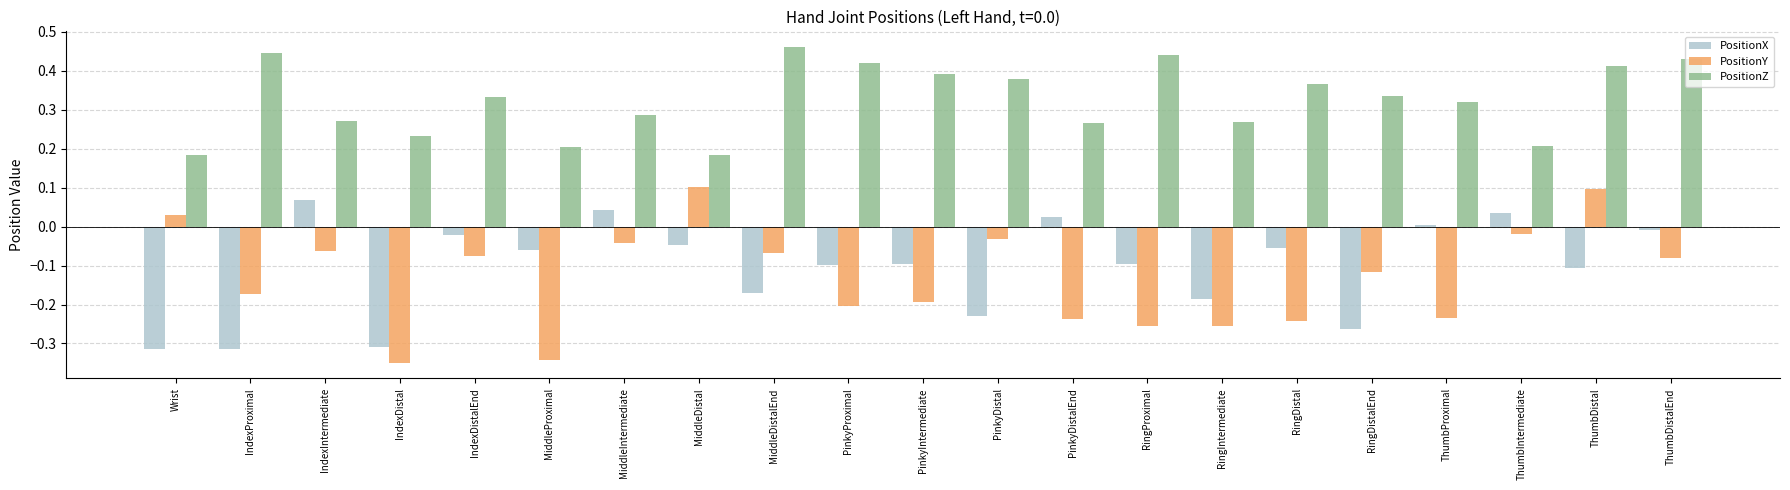

What position from the right is IndexDistal?

18